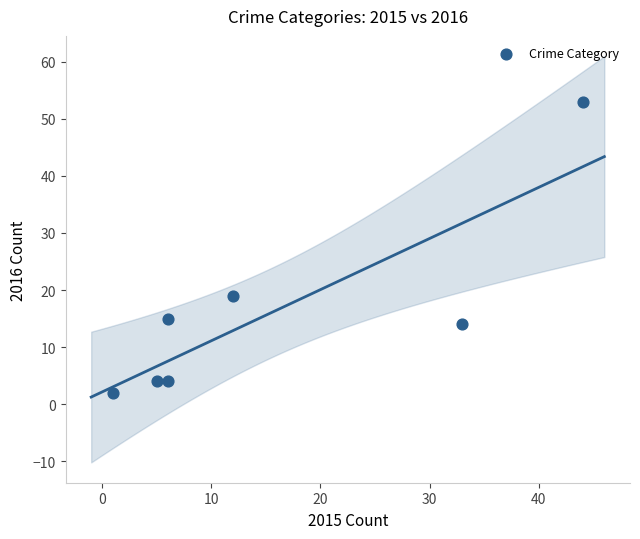

What Y value in the scatter plot is closest to 27?

19